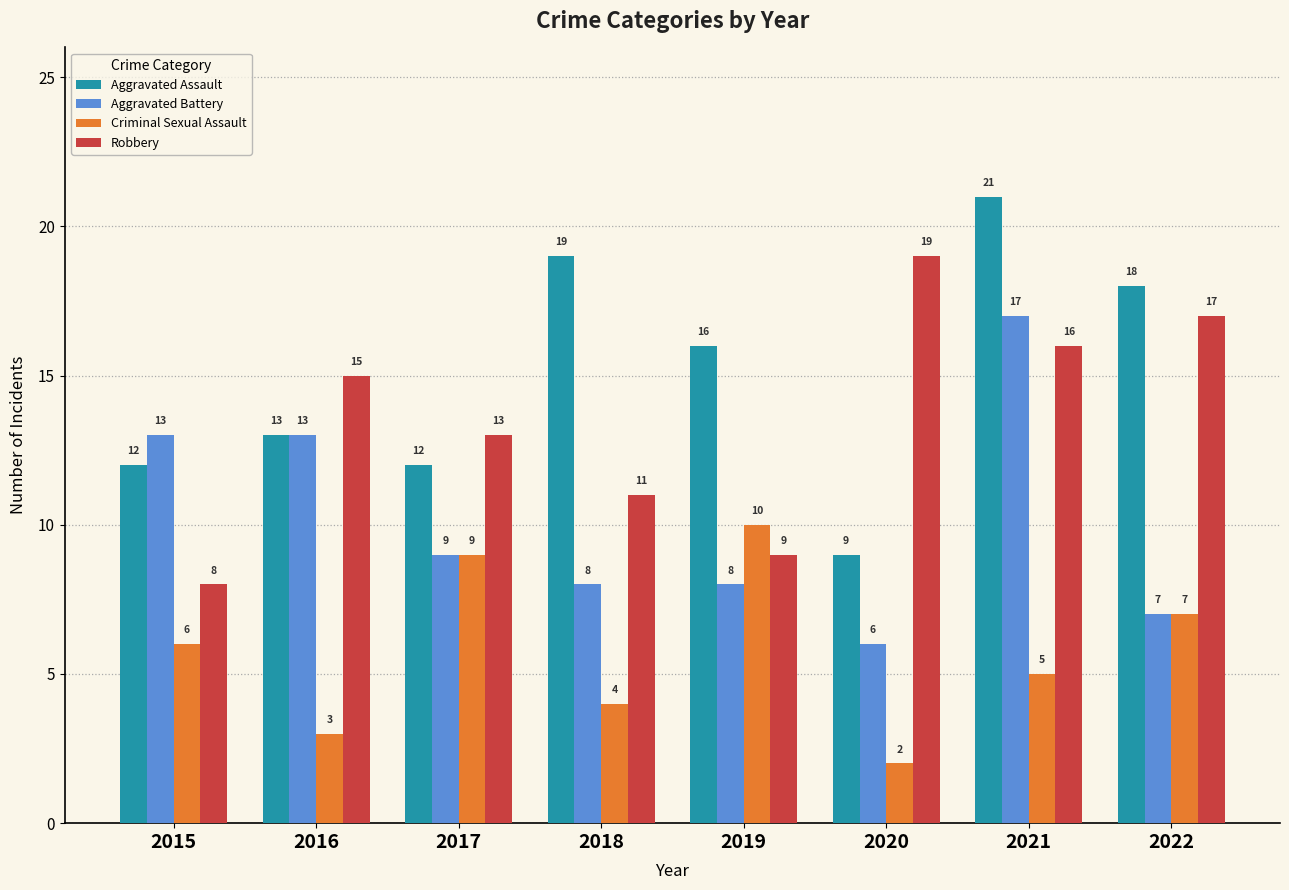

The value of Aggravated Battery at 2017 is 9. True or false?

True